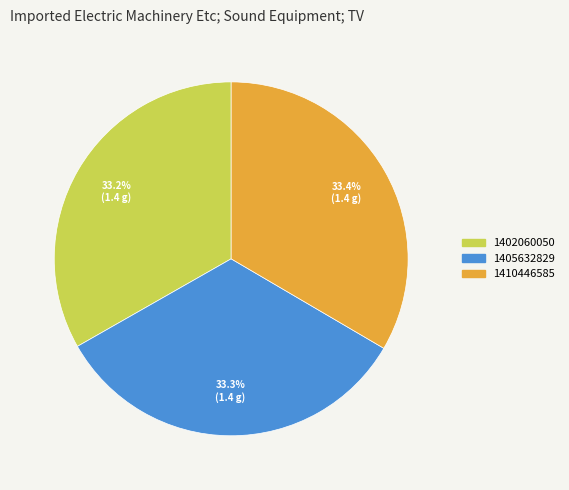

What is the total percentage of 1410446585 and 1405632829?

66.8%